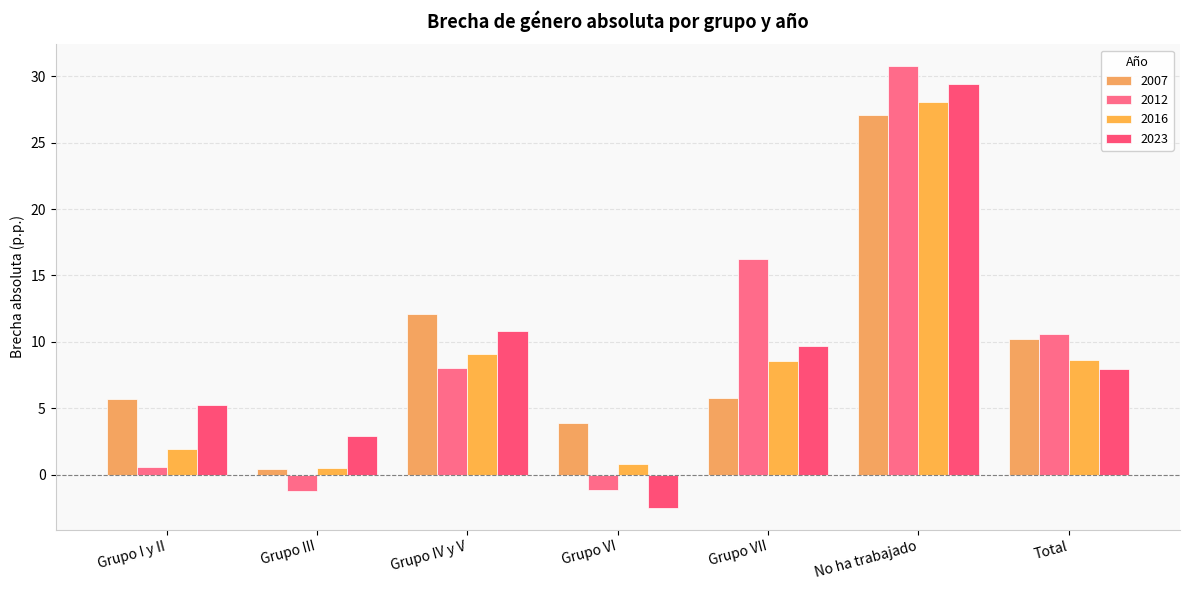

What is the sum of all 2012 values?

63.8